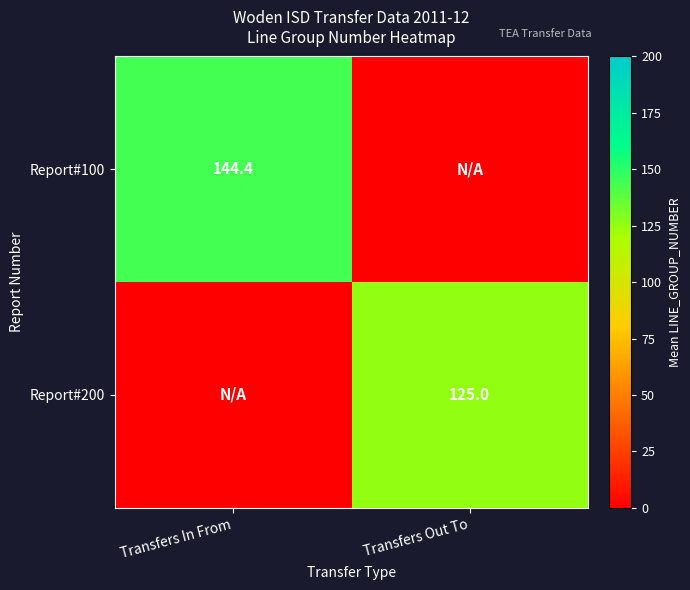

The Report#200 series shows 125.0 at Transfers Out To. True or false?

True